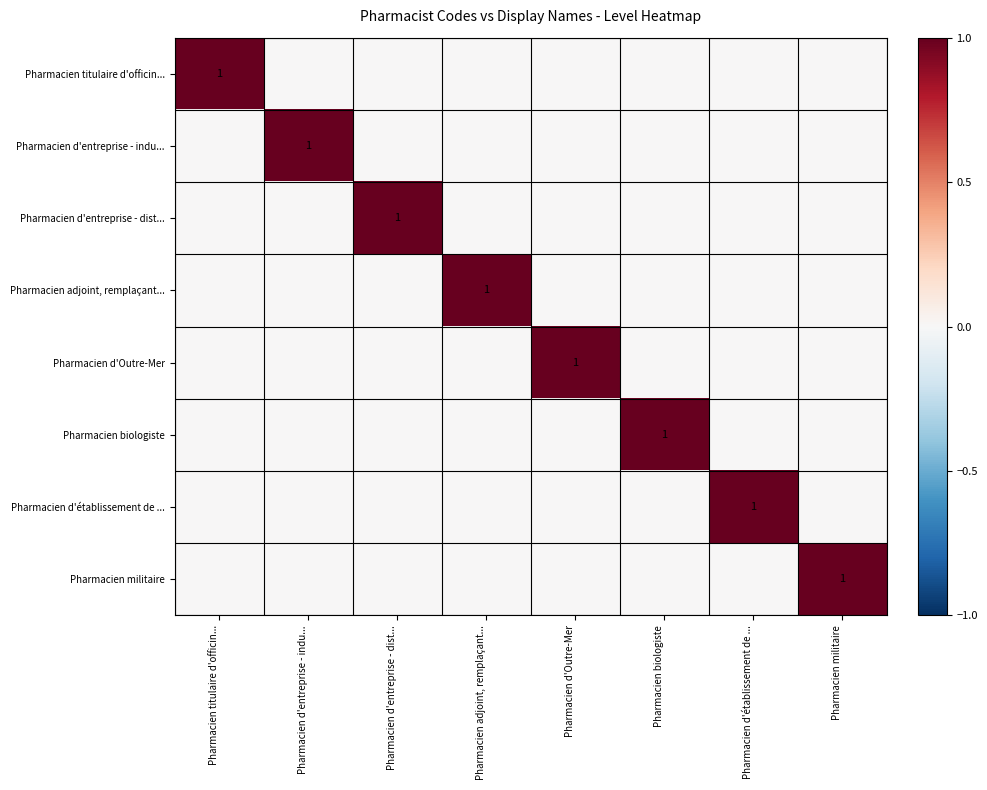

Which series has the largest range (max minus min)?

Pharmacien titulaire d'officin...